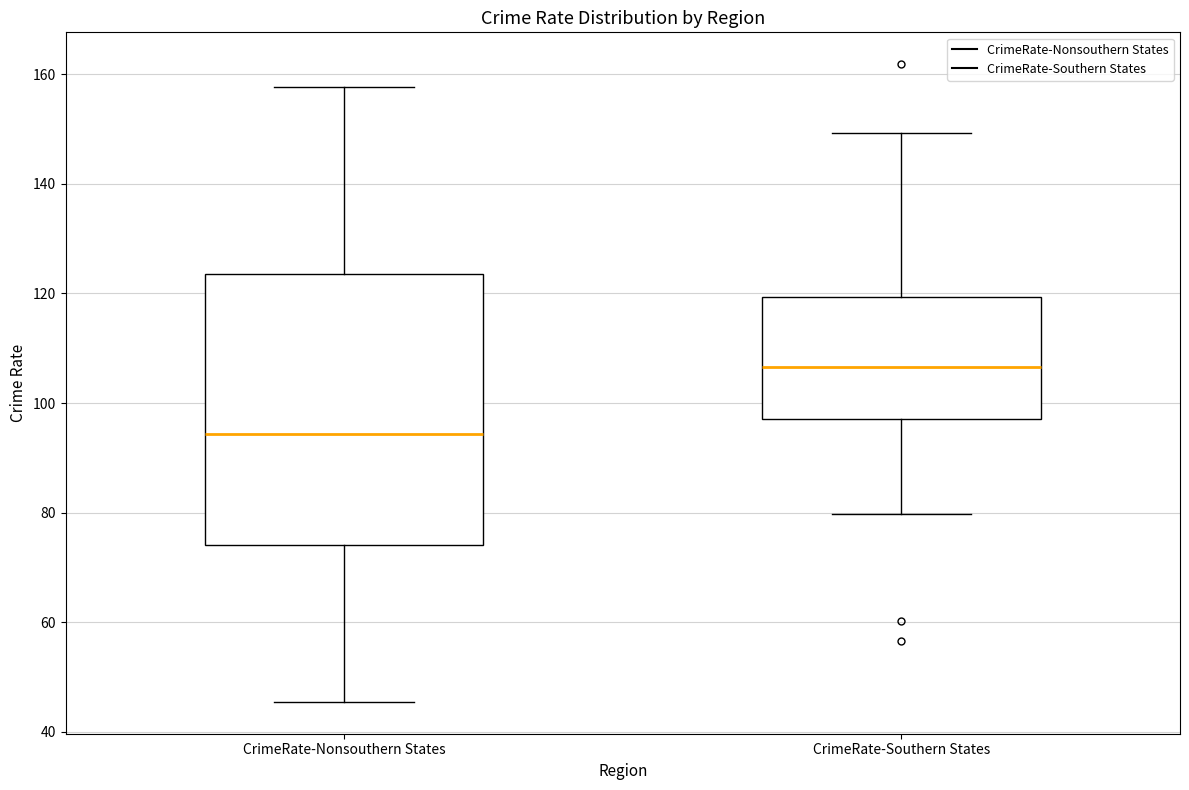

Reading left to right, transcribe this box plot: for each box, give where its median line is, the range the box spans, and where its two whiskers end, as read against the y-axis. The values are not printed on the chart, so give them approximately, as read against the axis.

CrimeRate-Nonsouthern States: median 94, box 74 to 124, whiskers 46 to 158
CrimeRate-Southern States: median 106, box 98 to 120, whiskers 80 to 150